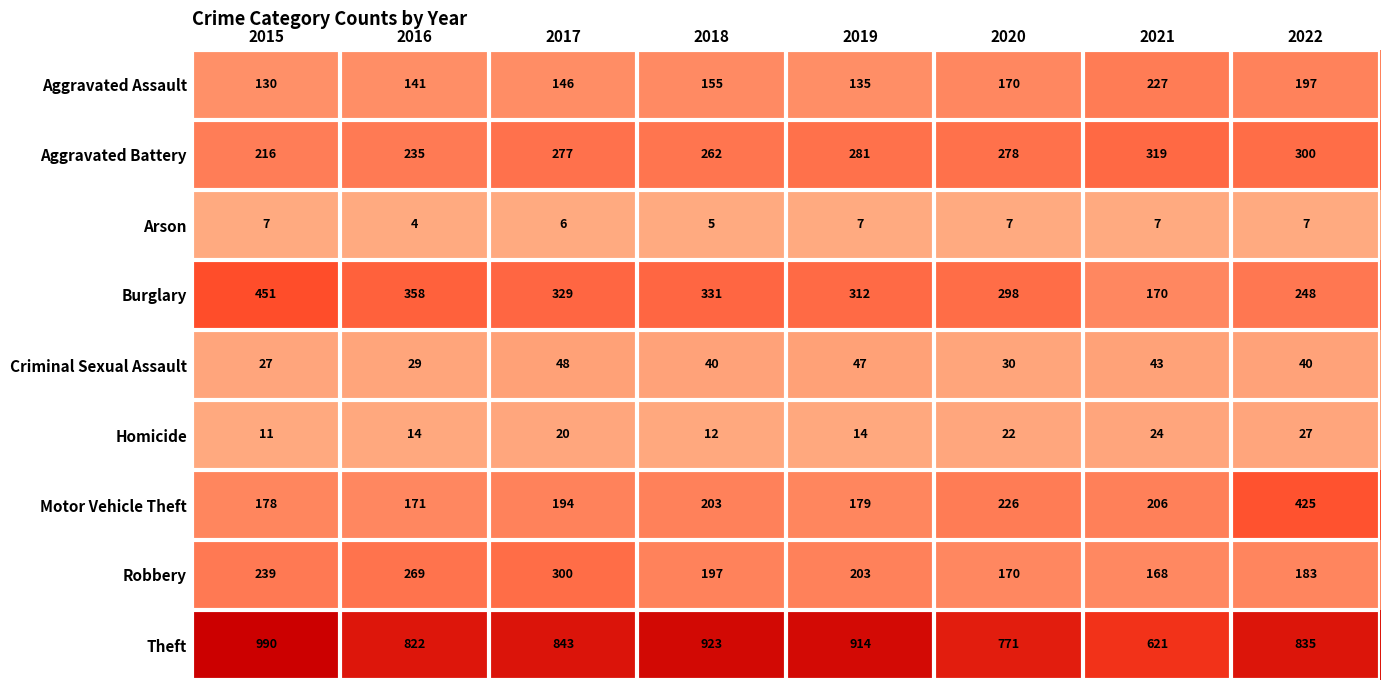

Which label corresponds to the largest value in the chart?

2015